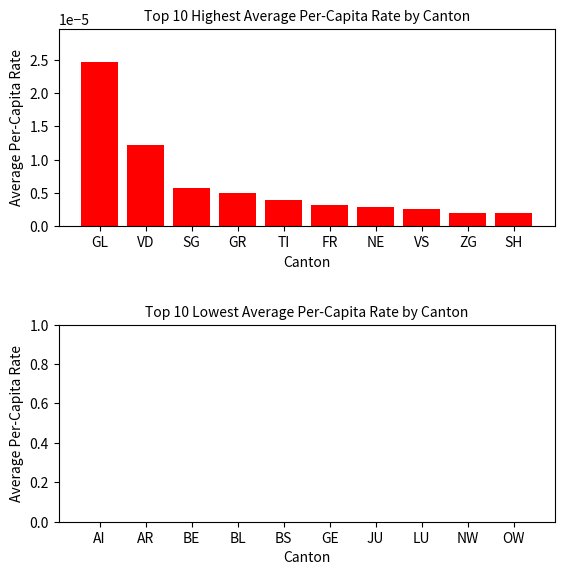

Count the number of data series in this chart.

1